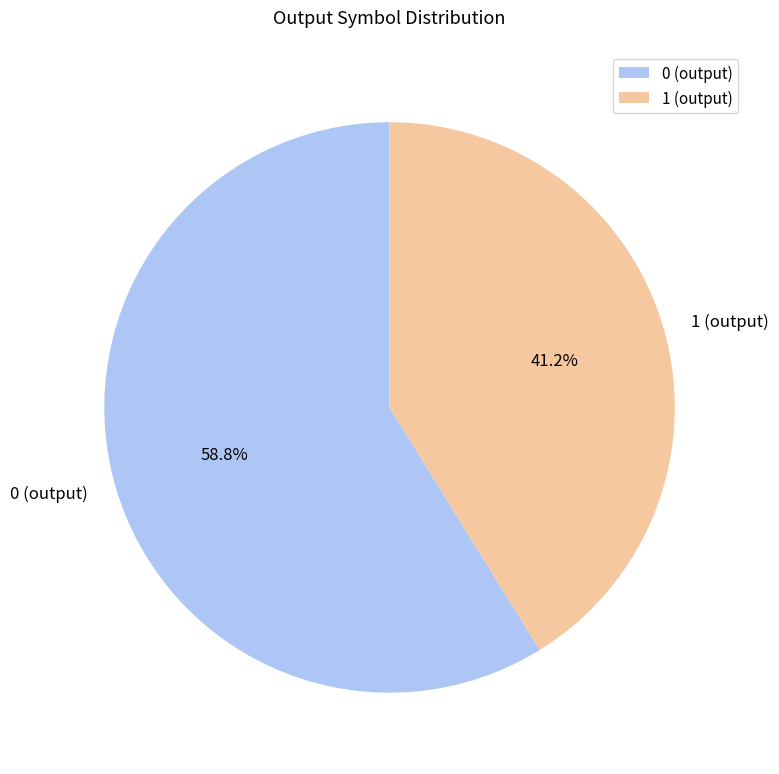

Is there a majority slice in this chart?

Yes